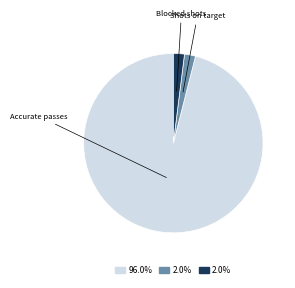

How many segments does this pie chart have?

3